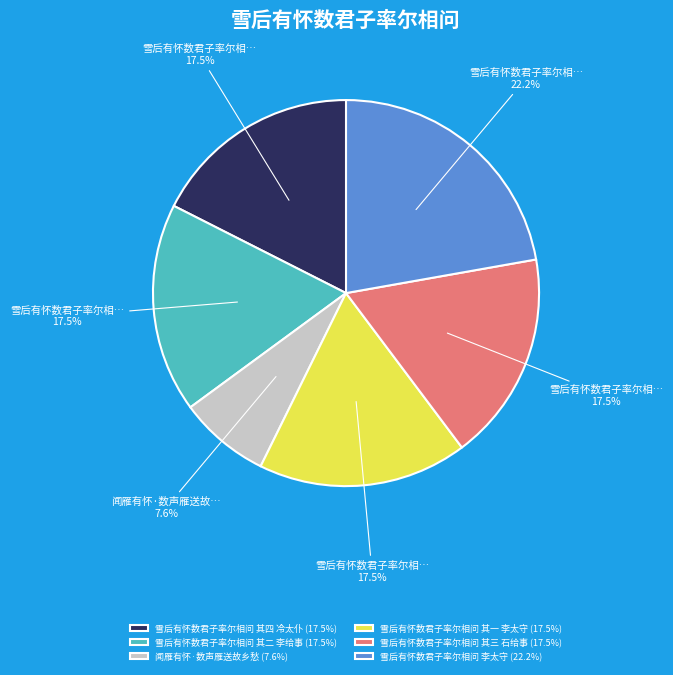

How many slices are in this pie chart?

6